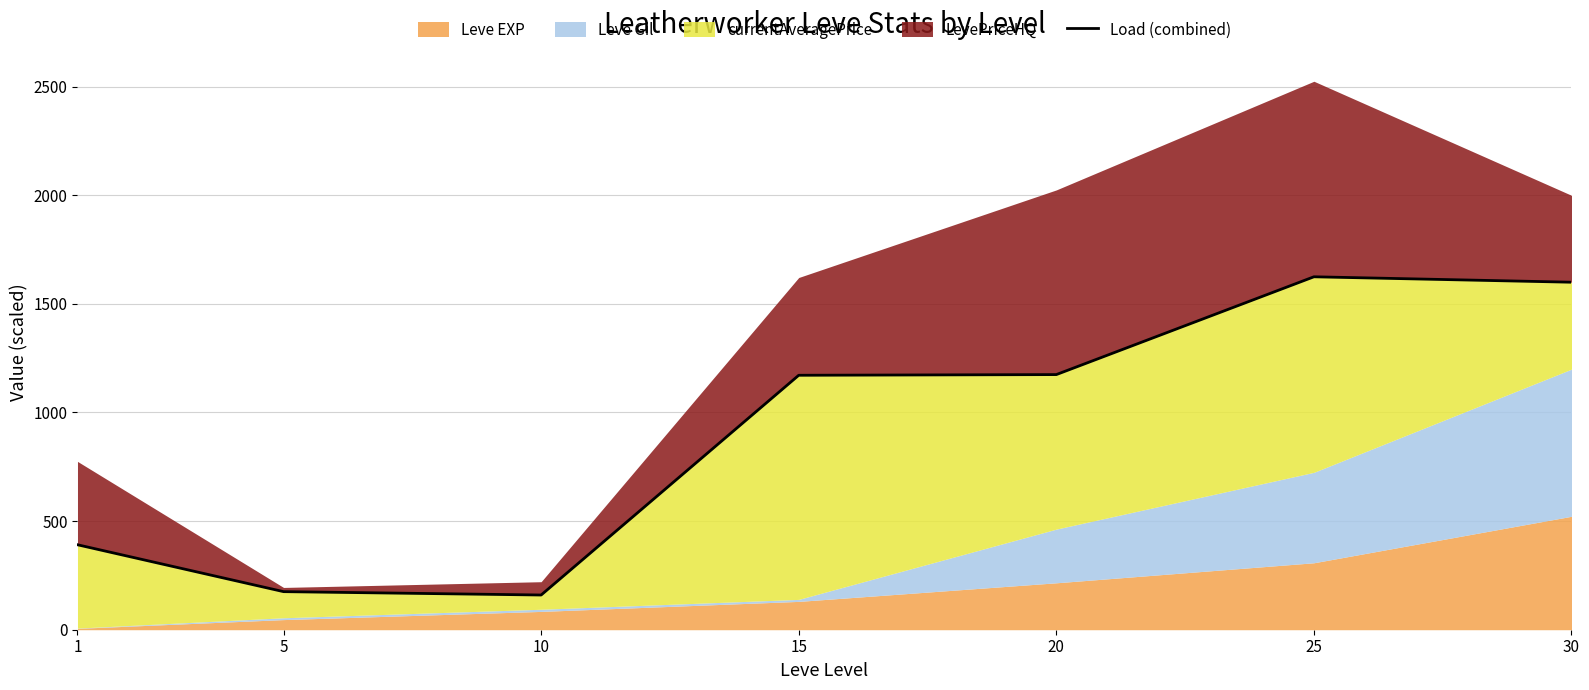

What is the ratio of the value at 5 to the value at 20?

0.1